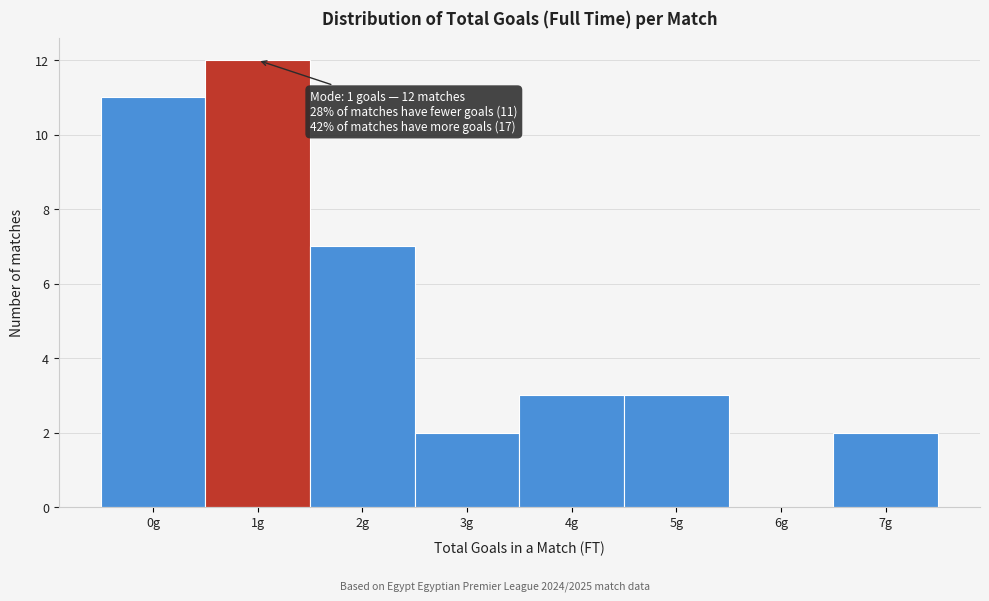

Over which range of the x-axis is the bar tallest?

0.5 to 1.5